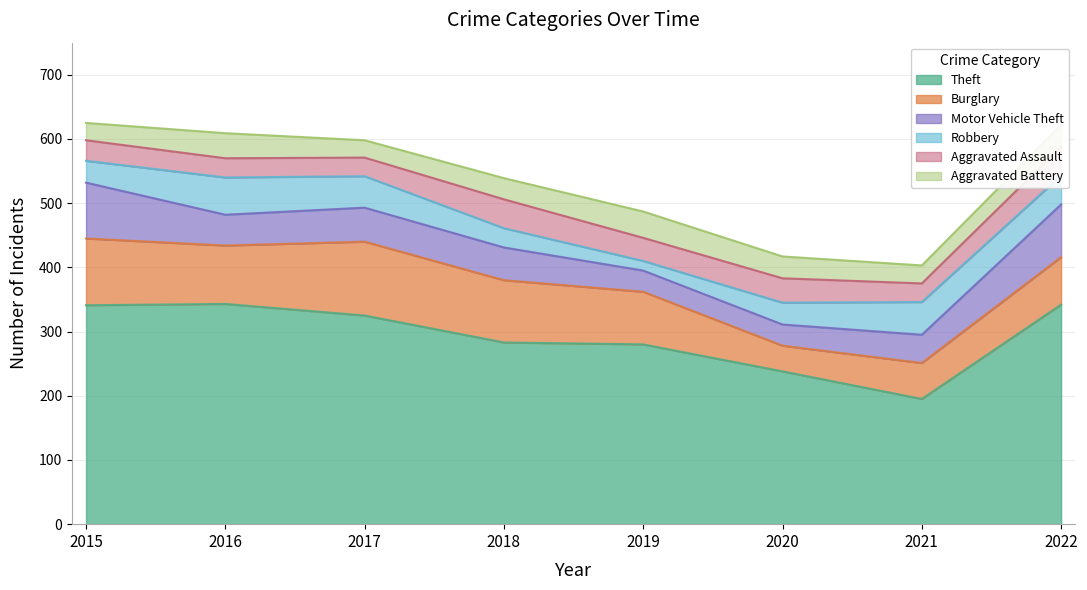

What is the sum of all Aggravated Battery values?

263